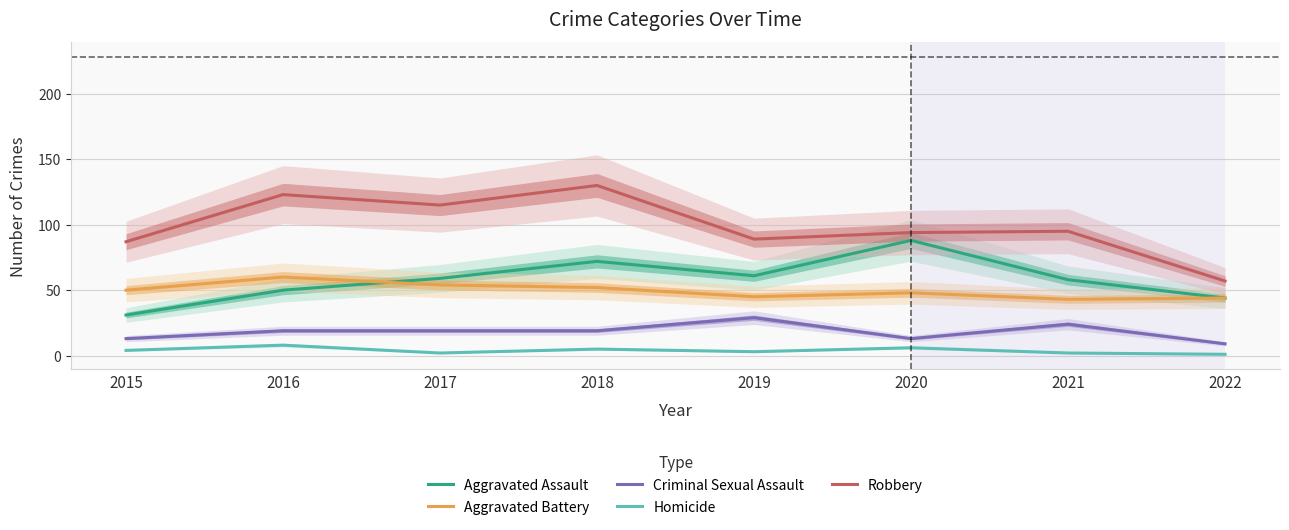

Which series has the largest total across all categories?

Robbery